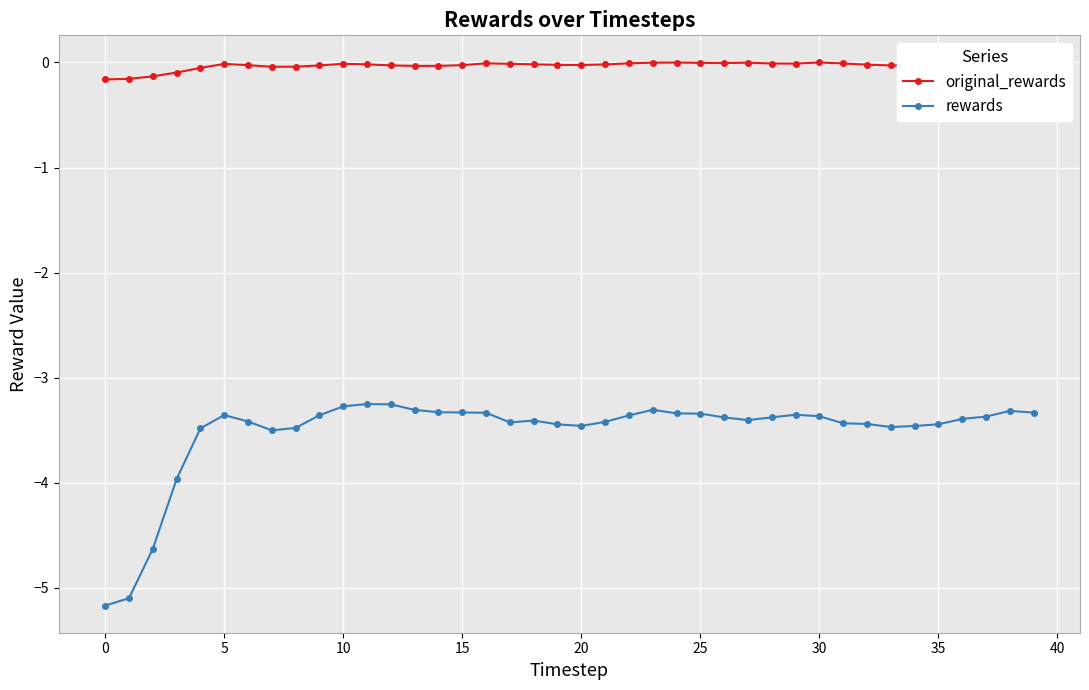

List the series in order of their overall mean, lowest first.

rewards, original_rewards